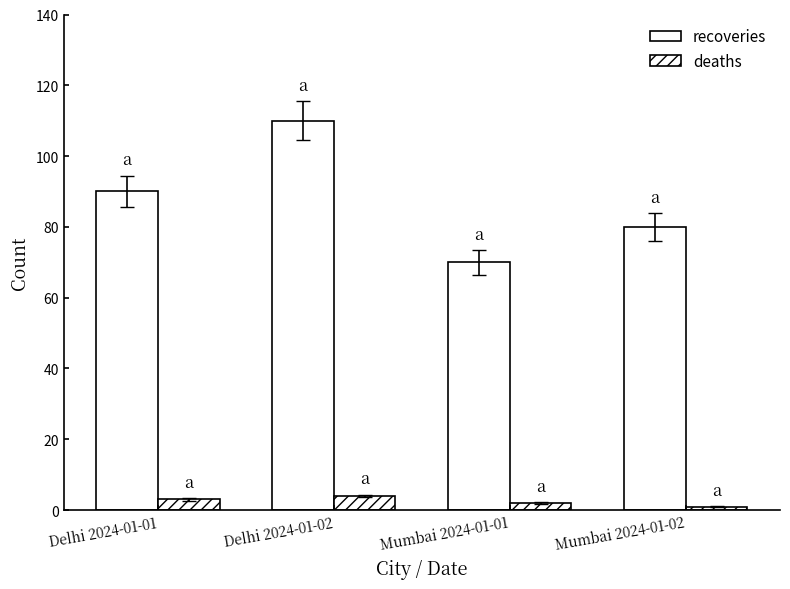

Which series has the largest total across all categories?

recoveries